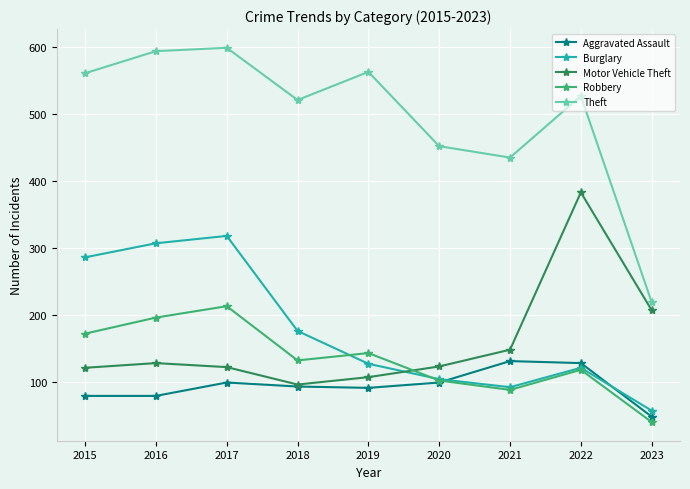

What is the difference between the highest and lowest values at 2019?

472